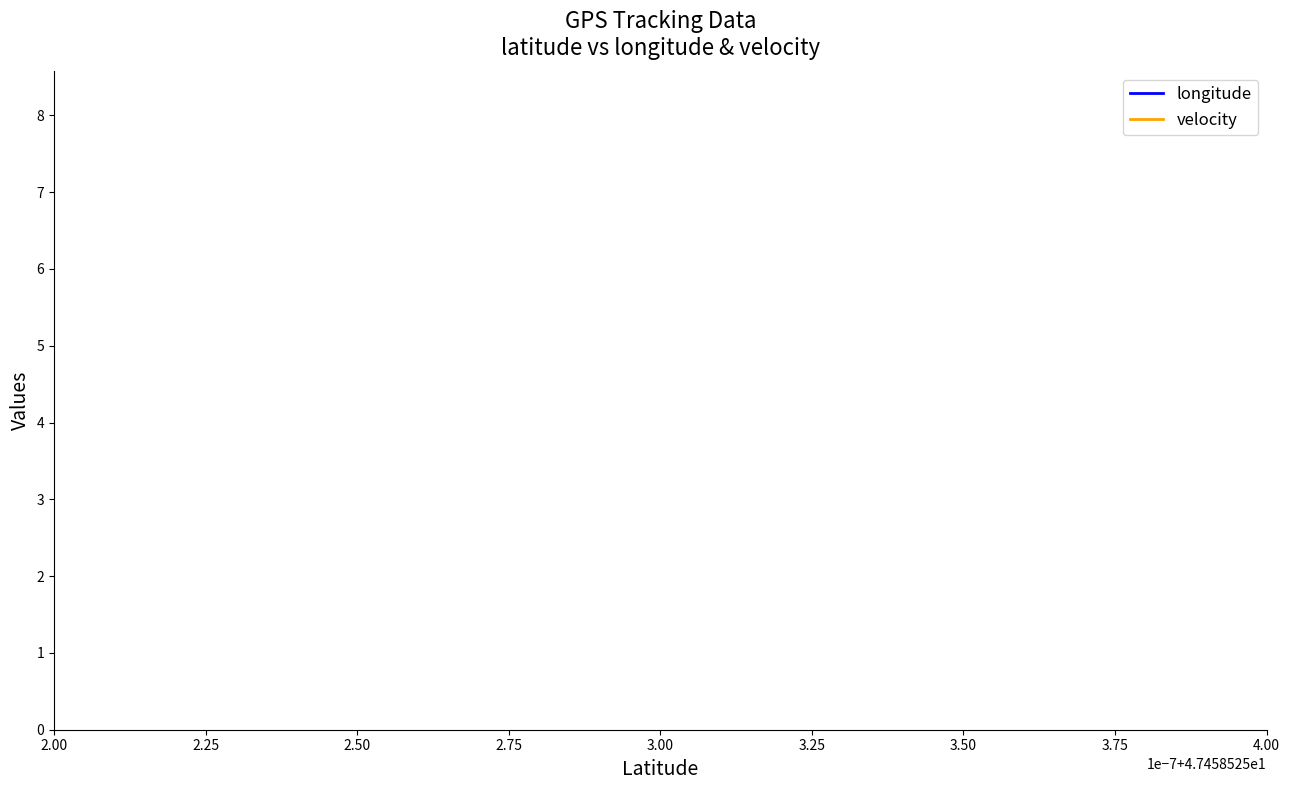

What position from the left is 3.50?

7